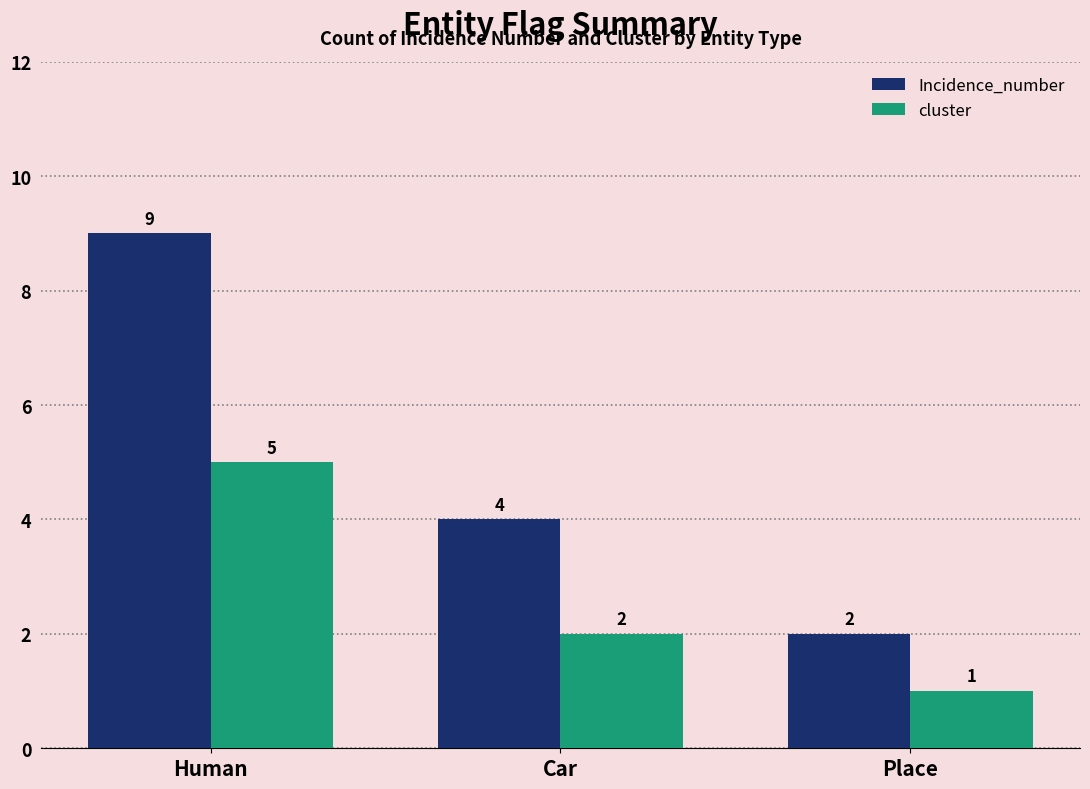

What is the label of the 1st bar from the left?

Human